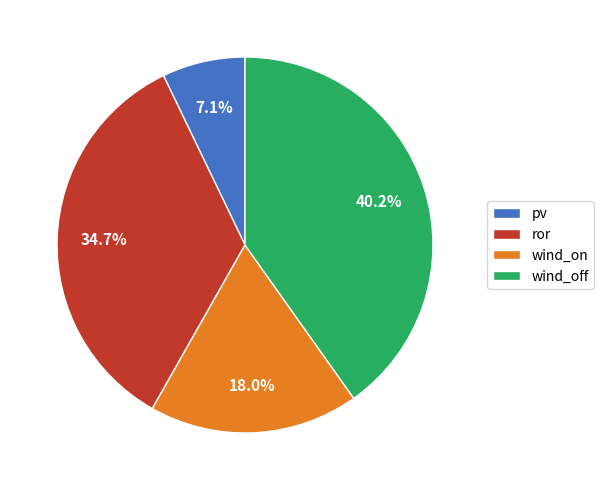

Rank the categories by value from lowest to highest.

pv, wind_on, ror, wind_off